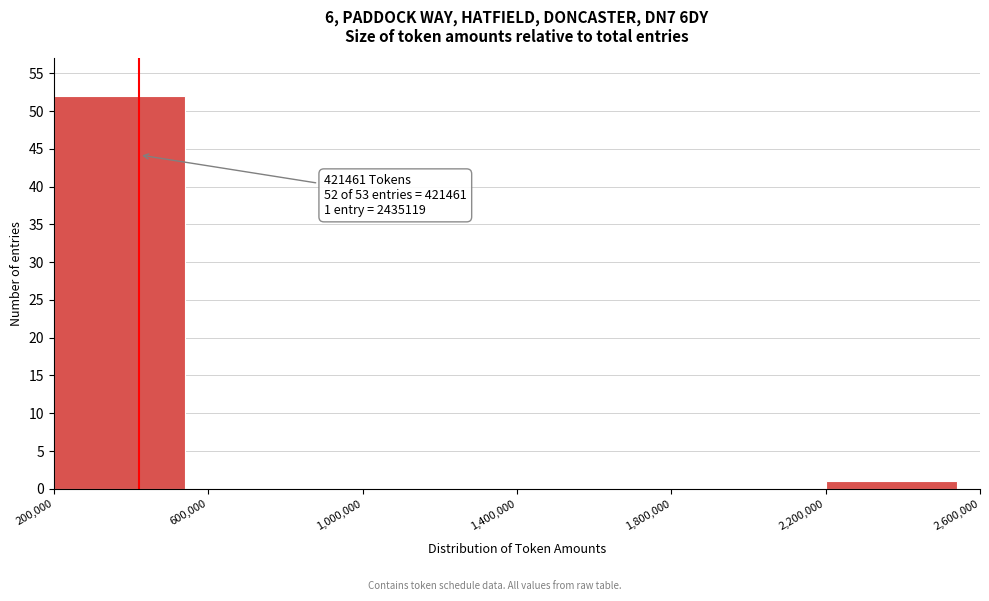

Over which range of the x-axis is the bar tallest?

200,000 to 600,000